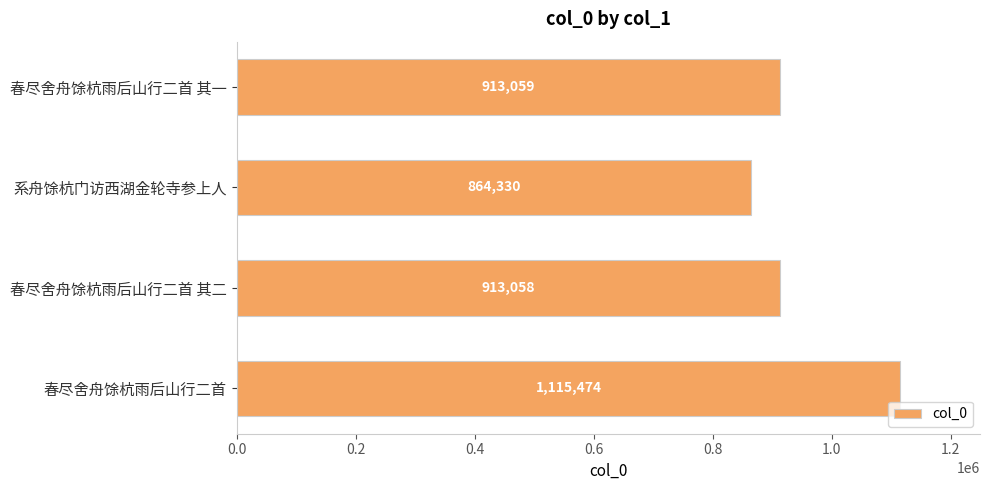

Reading bottom to top, transcribe all the data shown in this chart.

1115474	913058	864330	913059